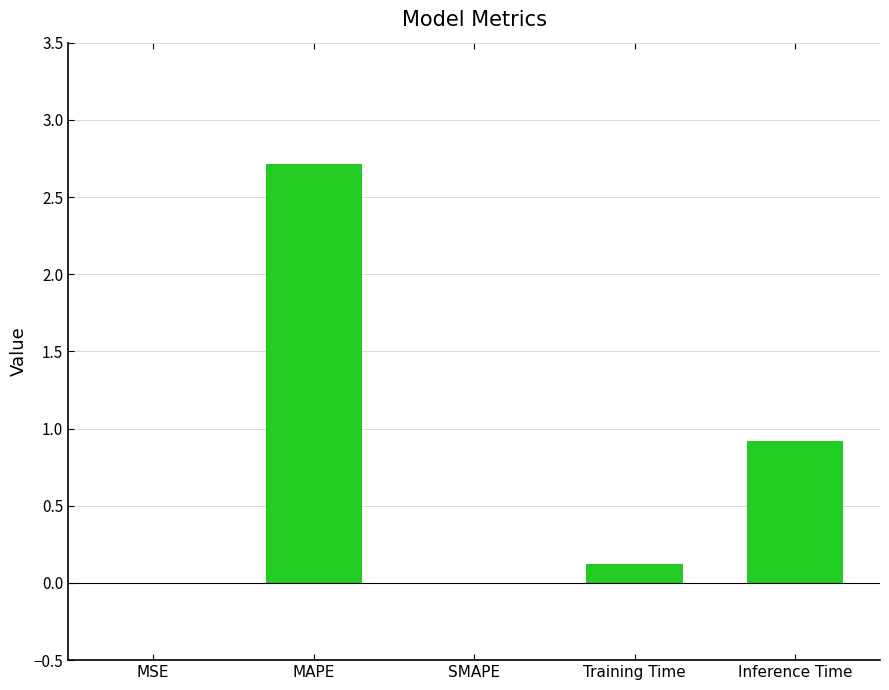

Between Training Time and MSE, which is larger?

Training Time